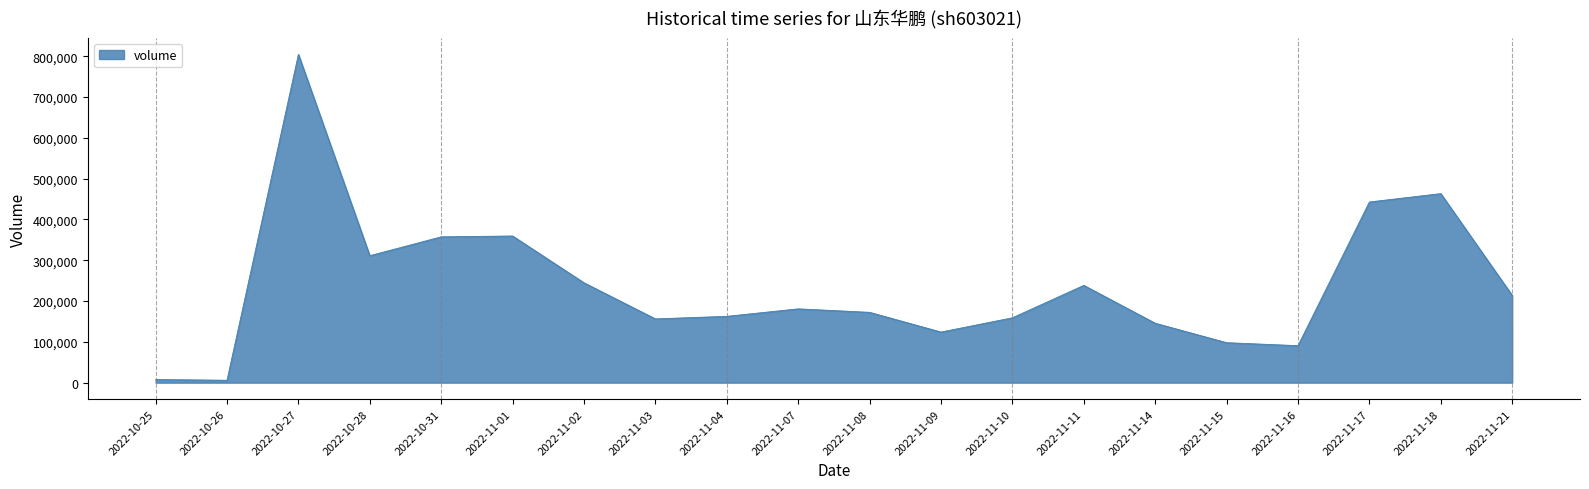

What is the difference between the maximum and minimum values?

798708